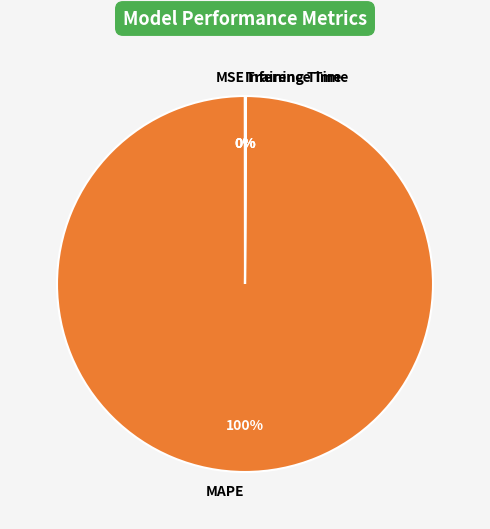

Which slice represents more than half of the pie?

MAPE